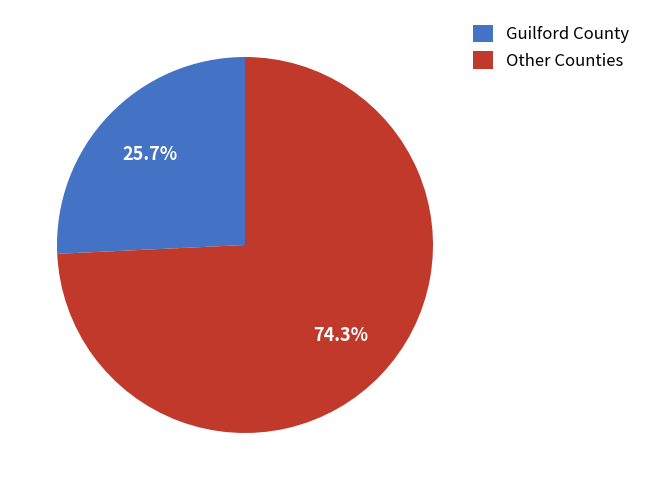

Does Guilford County account for over 50% of the chart?

No